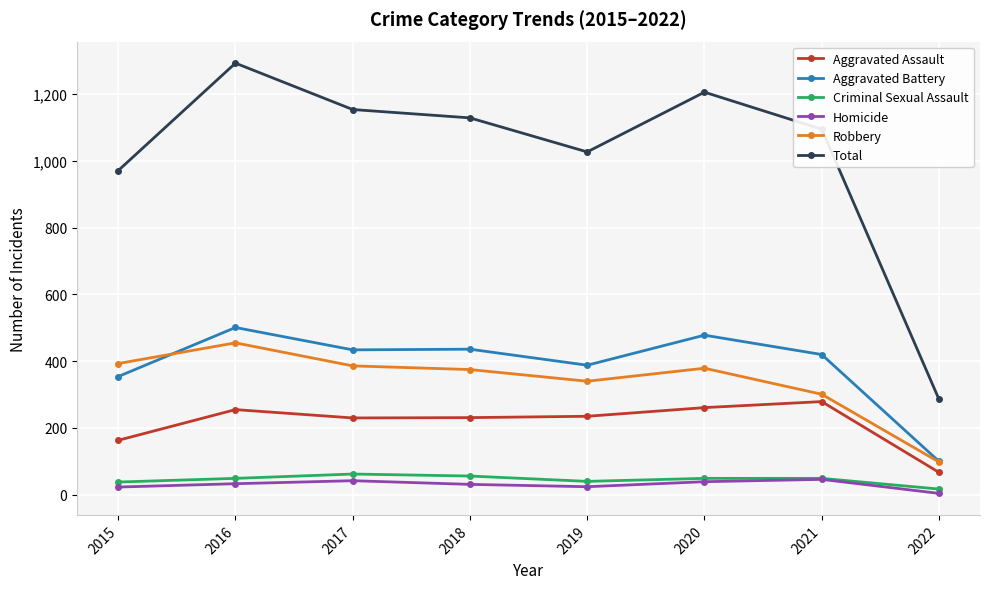

True or false: Total has more than 0 interior local peaks.

True